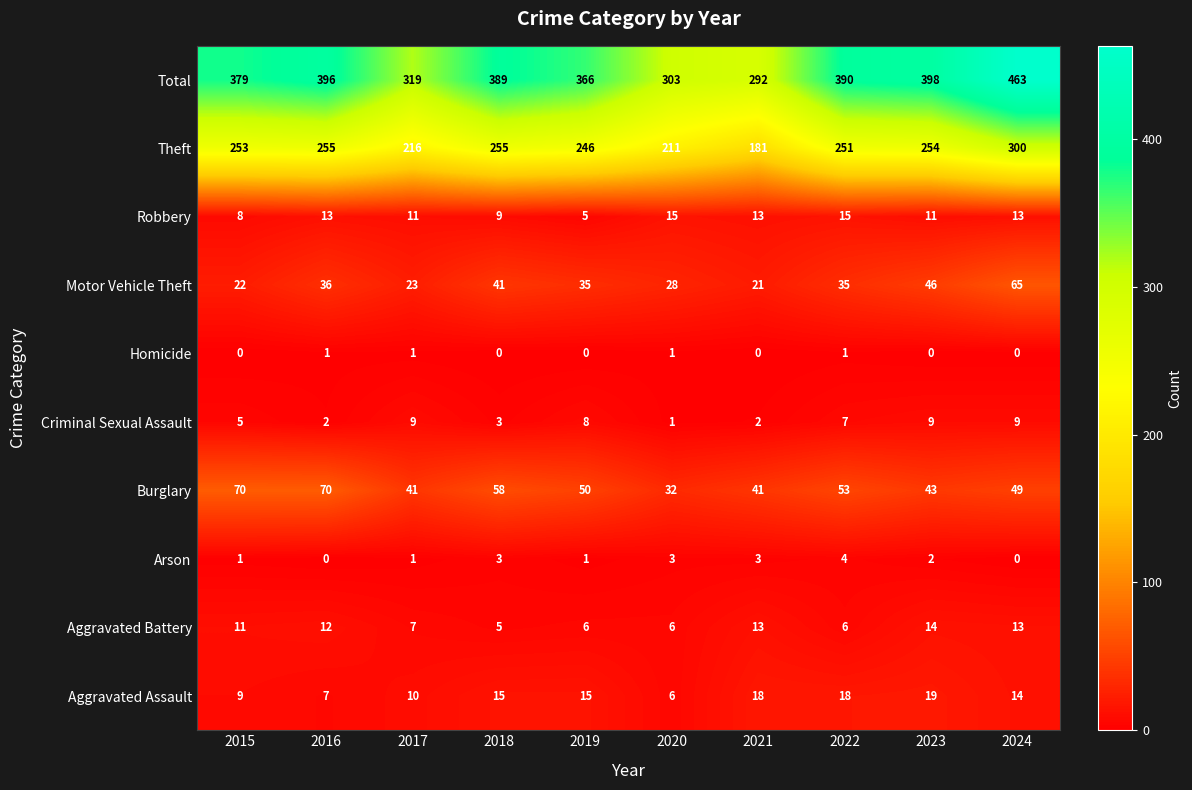

True or false: Burglary has a value of 63 at 2017.

False